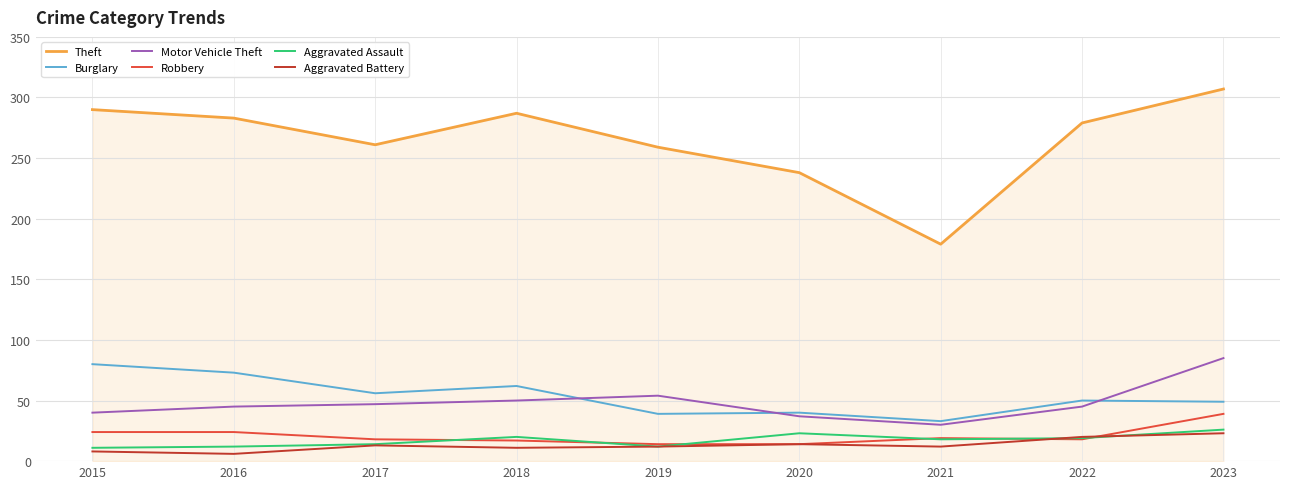

Which series has the largest total across all categories?

Theft